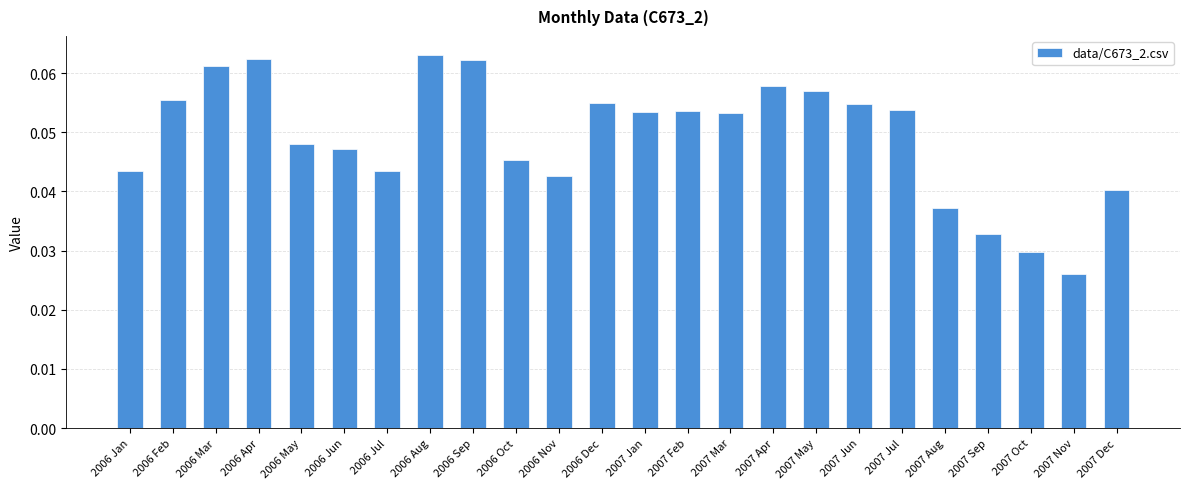

Does the chart contain stacked bars?

No